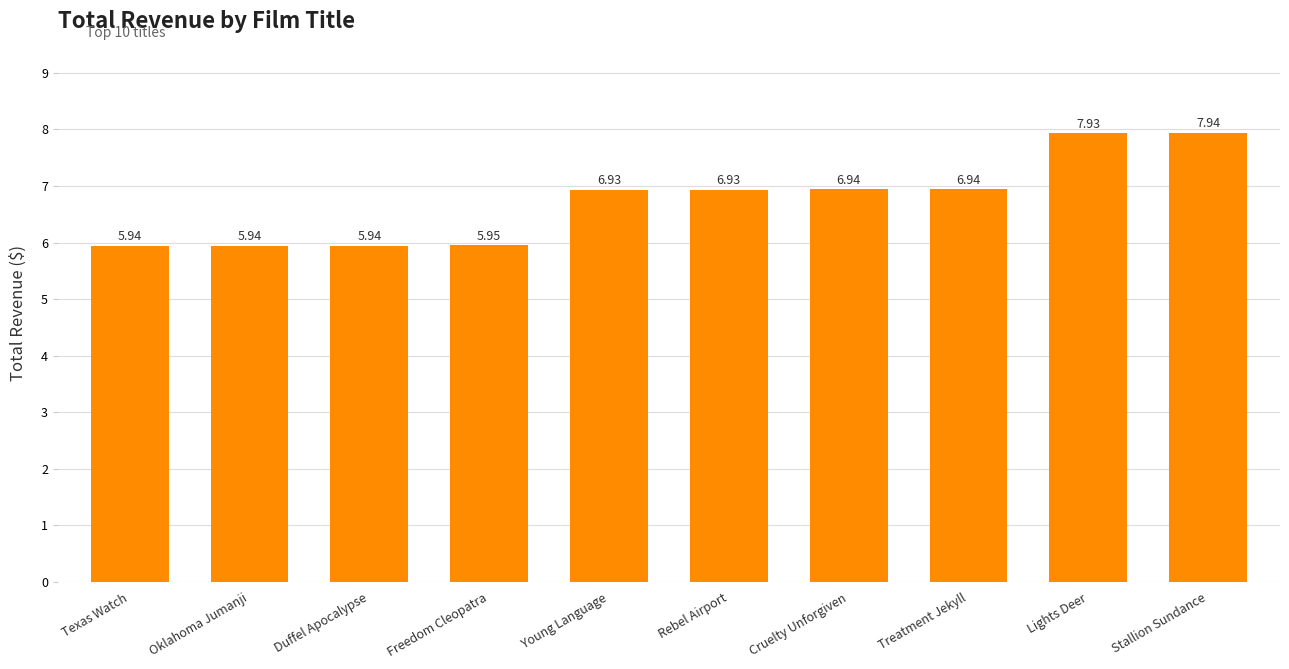

Which label corresponds to the largest value in the chart?

Stallion Sundance